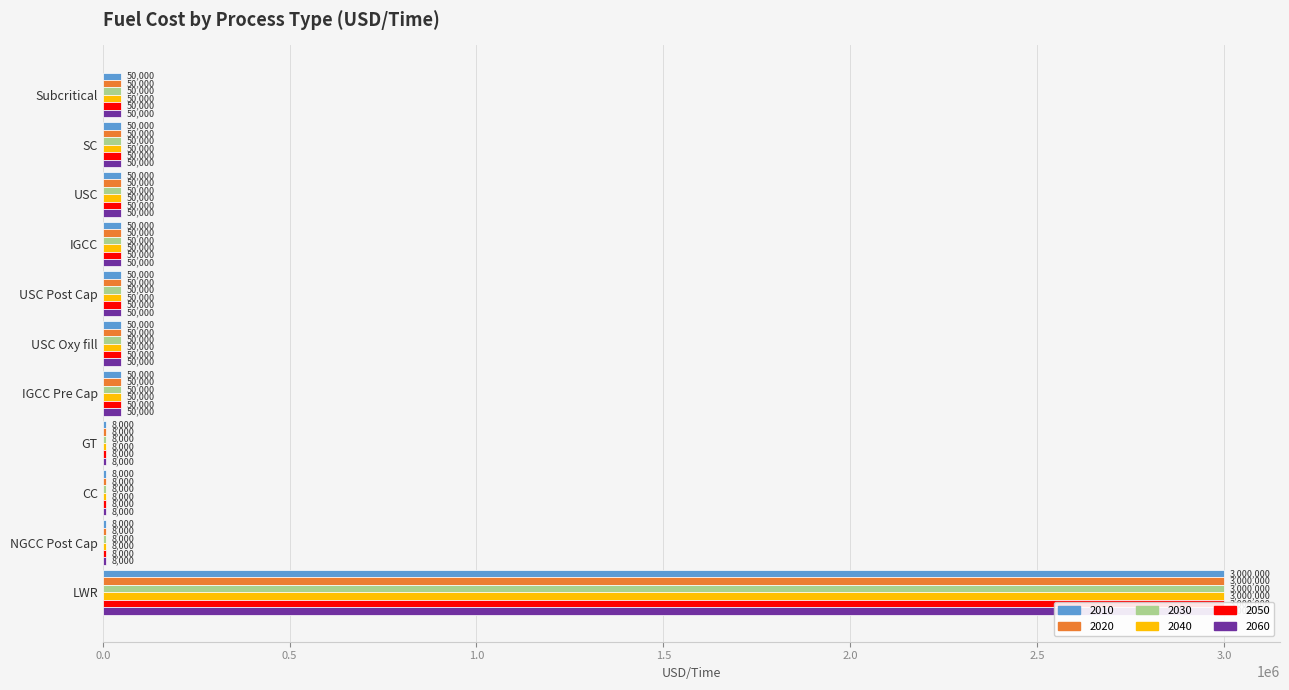

What position from the left is IGCC Pre Cap?

7